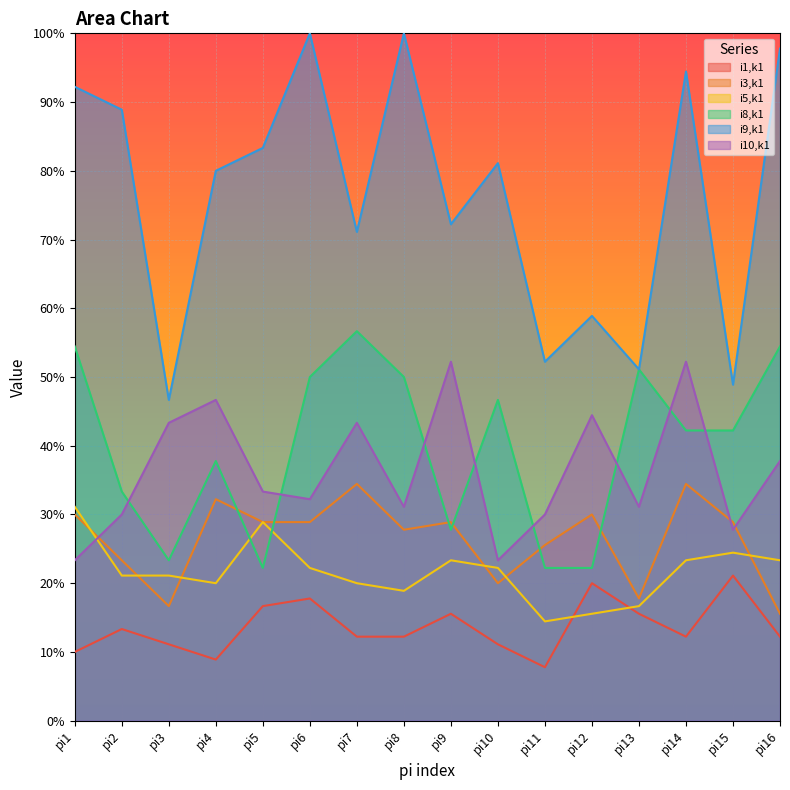

At which label does i3,k1 reach its peak?

pi7